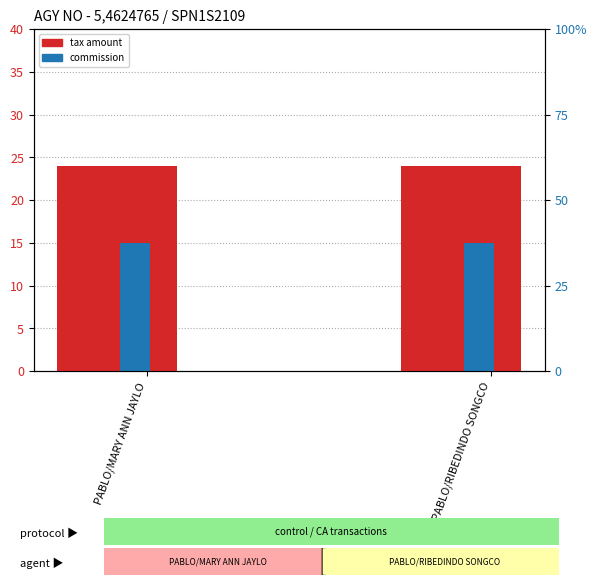

What is the total value across all series at PABLO/MARY ANN JAYLO?

39.0